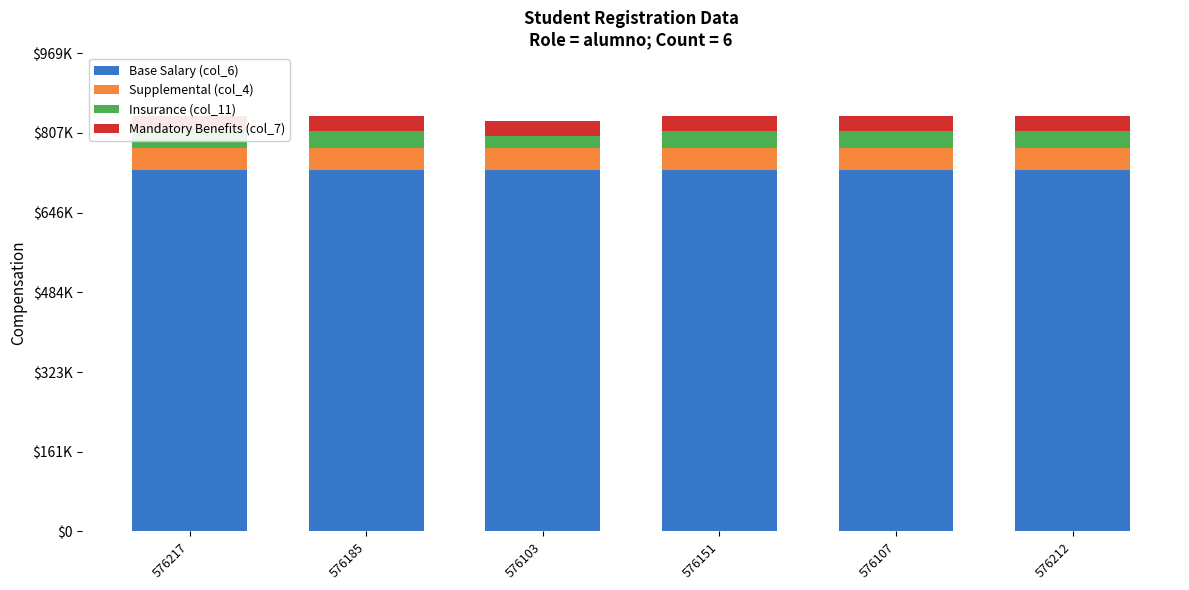

How many bars are there in each group?

4